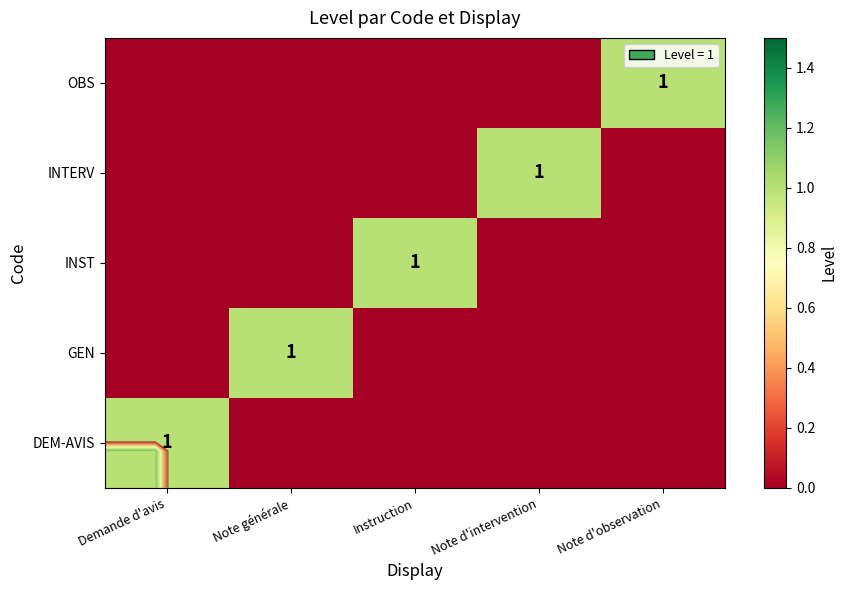

What is the sum of all INTERV values?

1